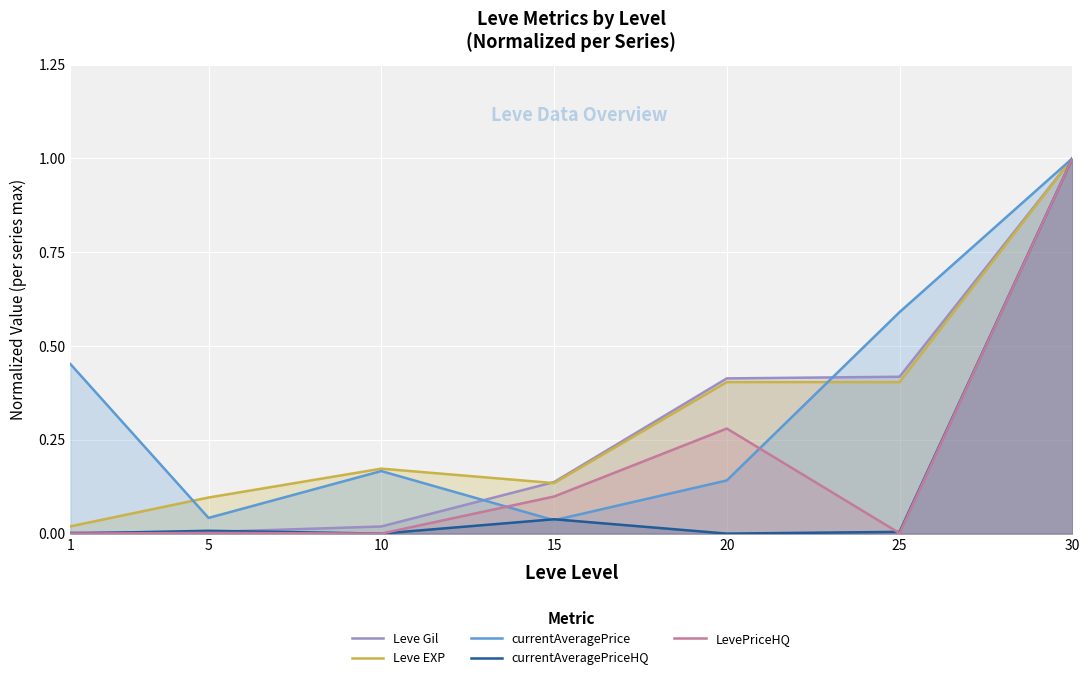

Where is LevePriceHQ nearest to the value 0?

1